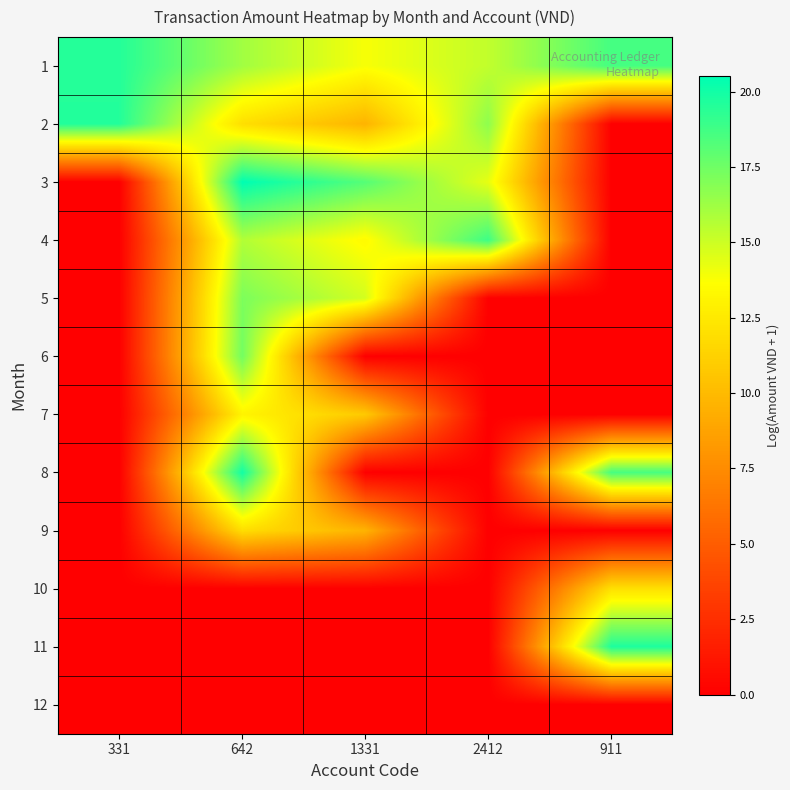

Which series has the largest range (max minus min)?

3